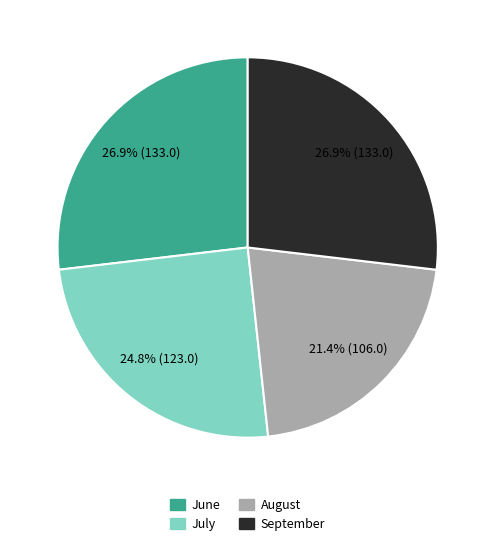

Does June account for over 50% of the chart?

No